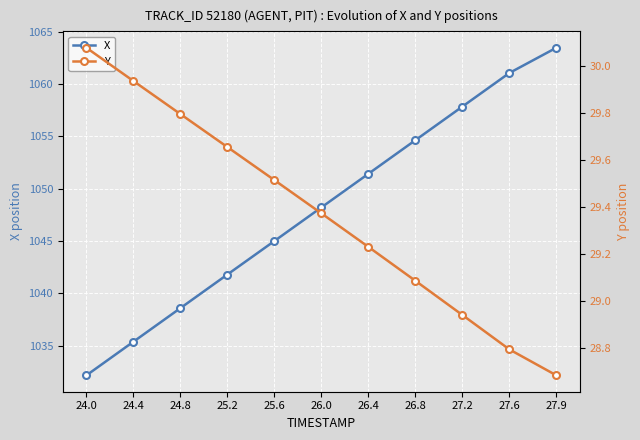

What is the difference between the maximum and minimum values in the X series?

31.3